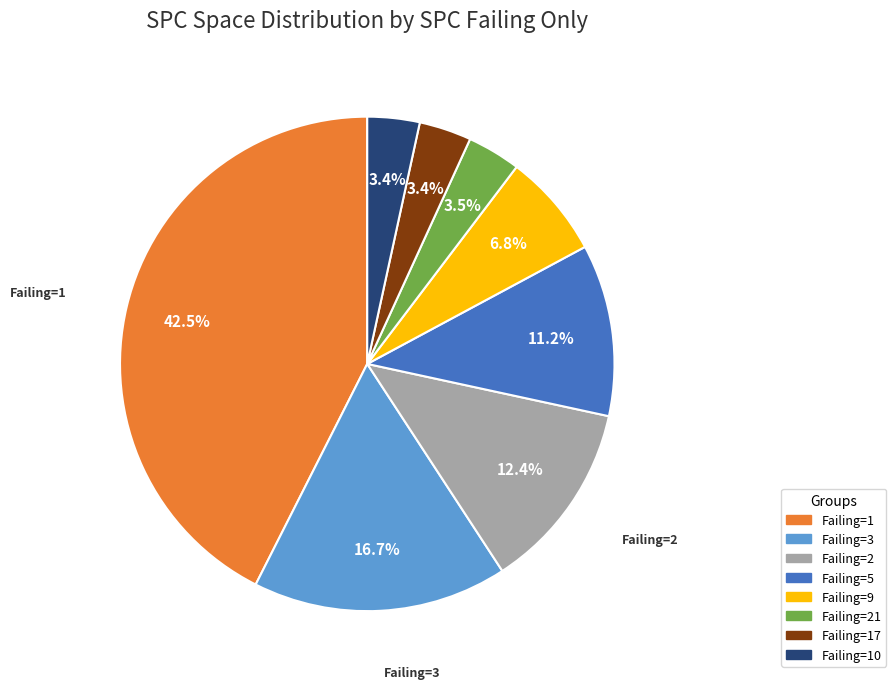

How many segments does this pie chart have?

8